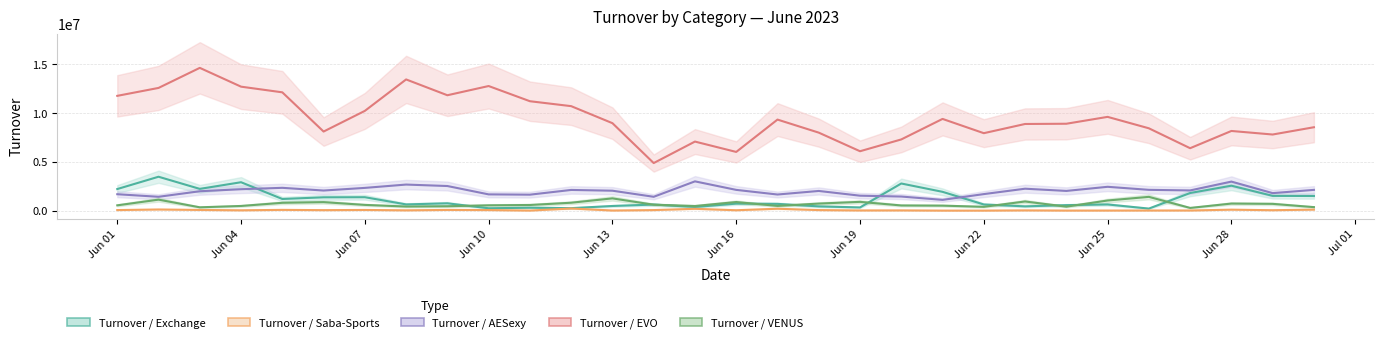

What is the difference between the maximum and minimum values in the Turnover / Exchange series?

3264743.0